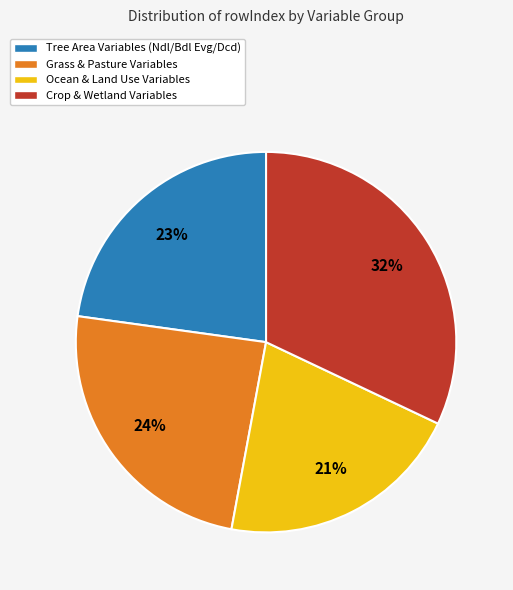

To the nearest percent, what is the difference between the Ocean & Land Use Variables and Tree Area Variables (Ndl/Bdl Evg/Dcd) slice percentages?

2%